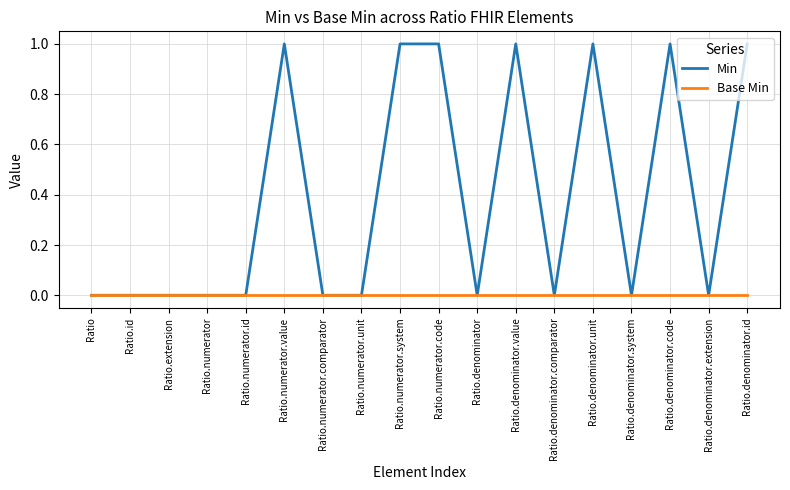

What are all the series names shown in the legend?

Min, Base Min